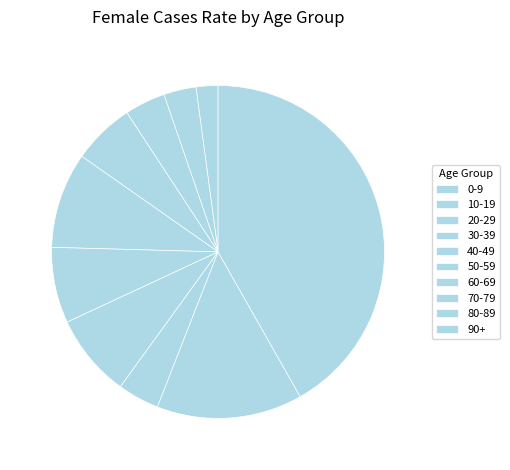

How many slices are in this pie chart?

10